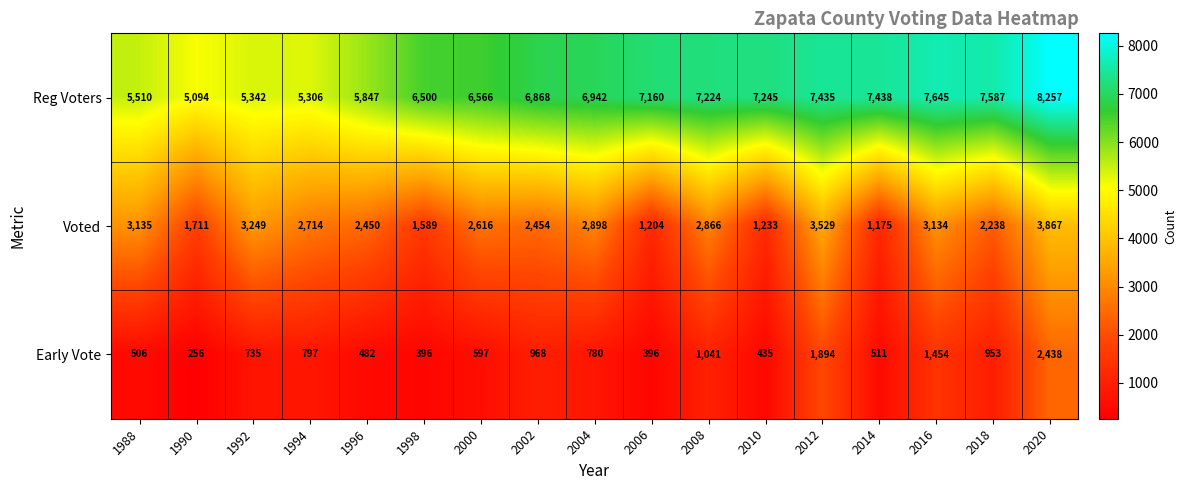

Which series changed the most between 1994 and 2018?

Reg Voters